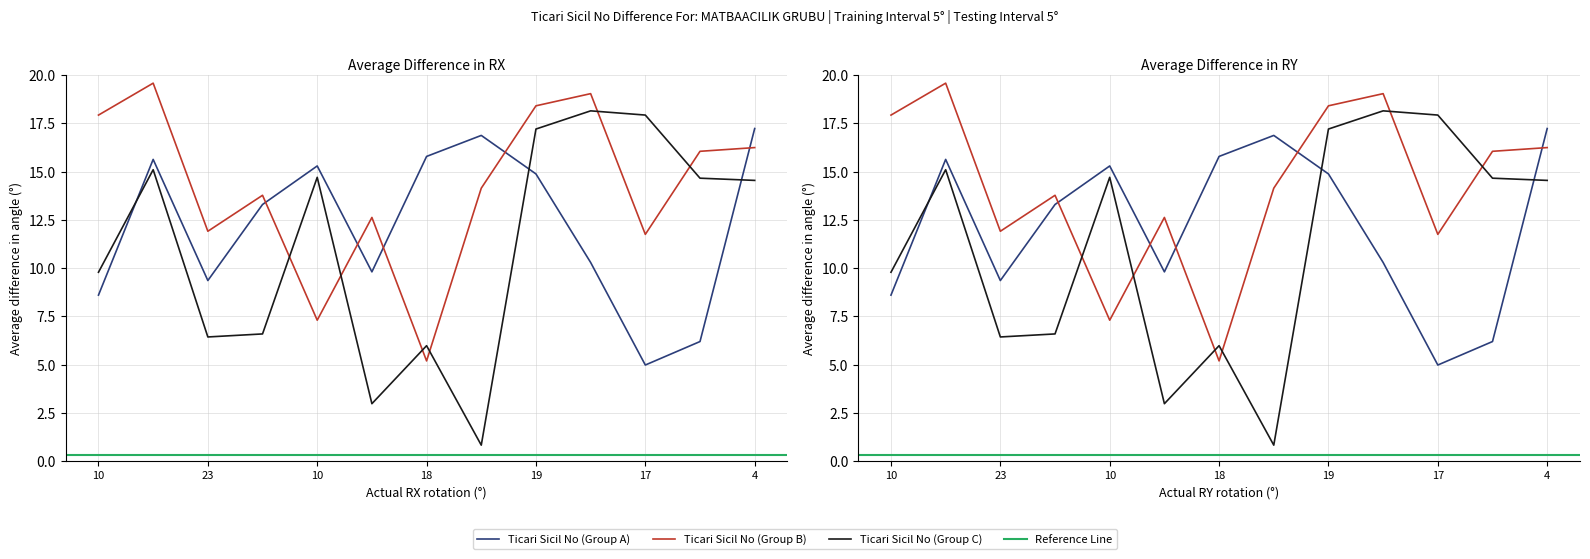

What is the smallest value displayed?

0.8